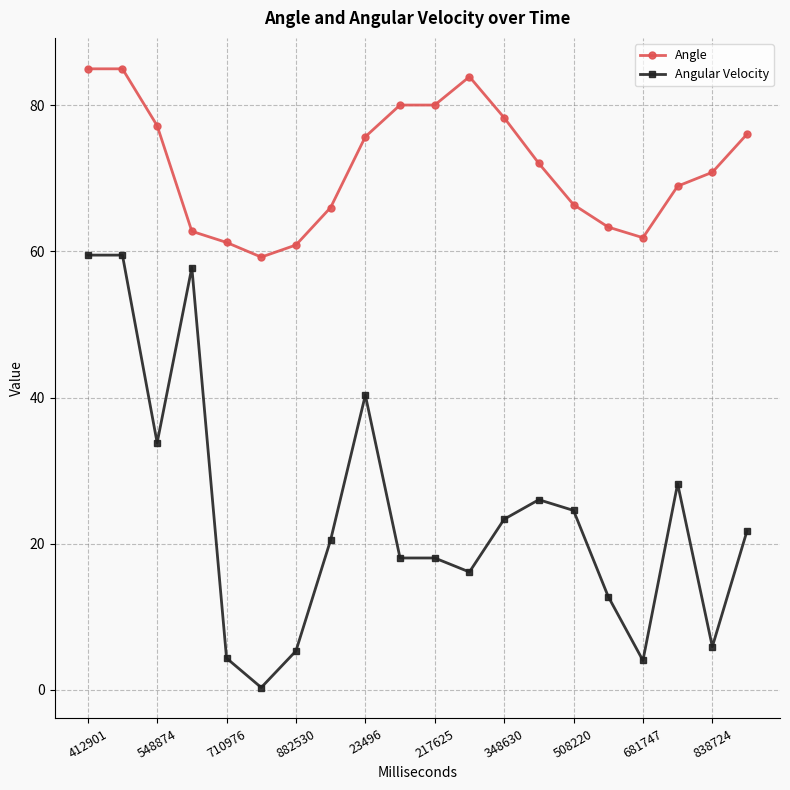

What is the value of the Angle point at the 1st from the left?

85.0